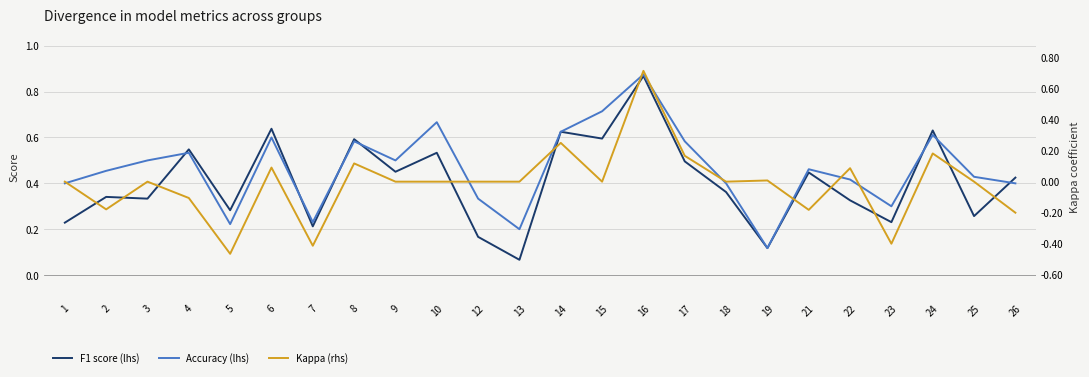

At how many categories does at least one series exceed 0?

24